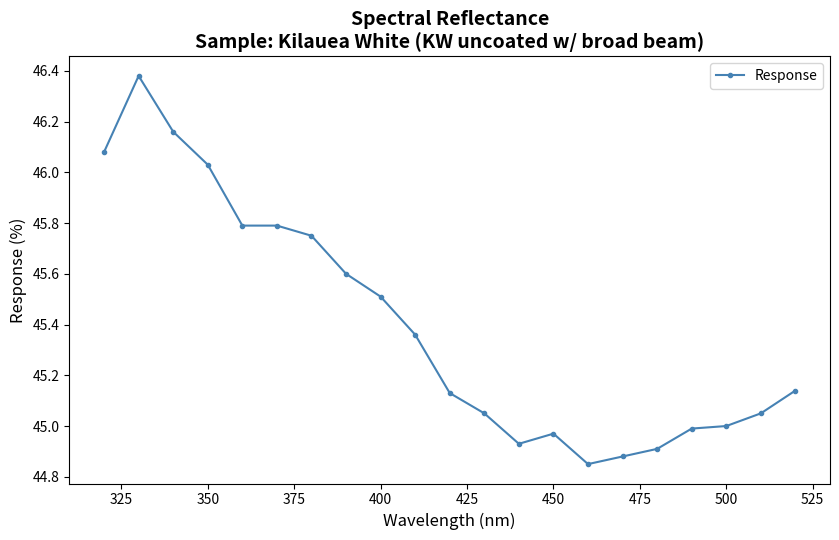

What is the difference between the second highest and second lowest values?

1.3